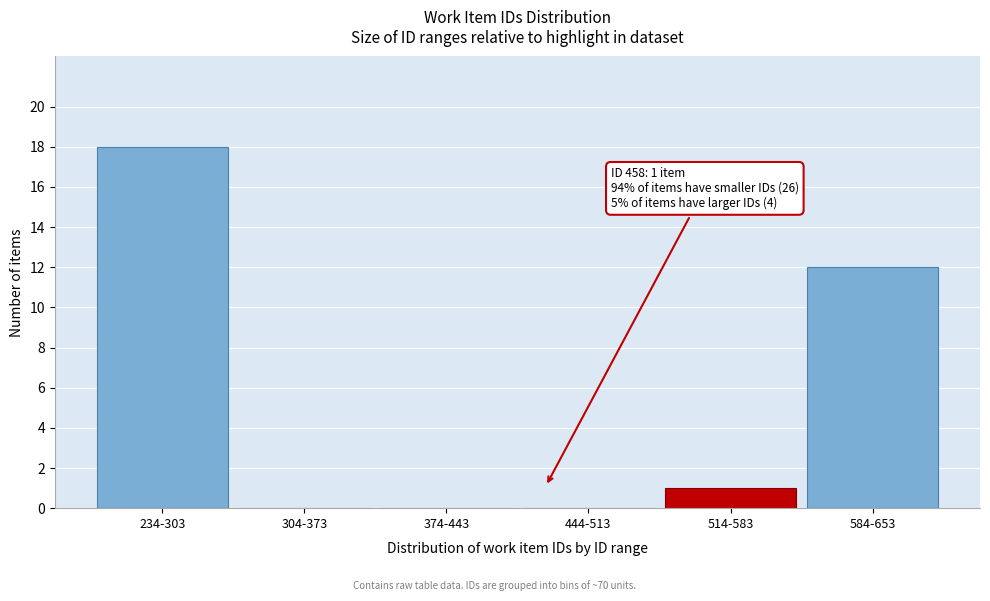

Reading left to right, list all the values displayed in this chart.

234-303=18	304-373=0	374-443=0	444-513=0	514-583=1	584-653=12